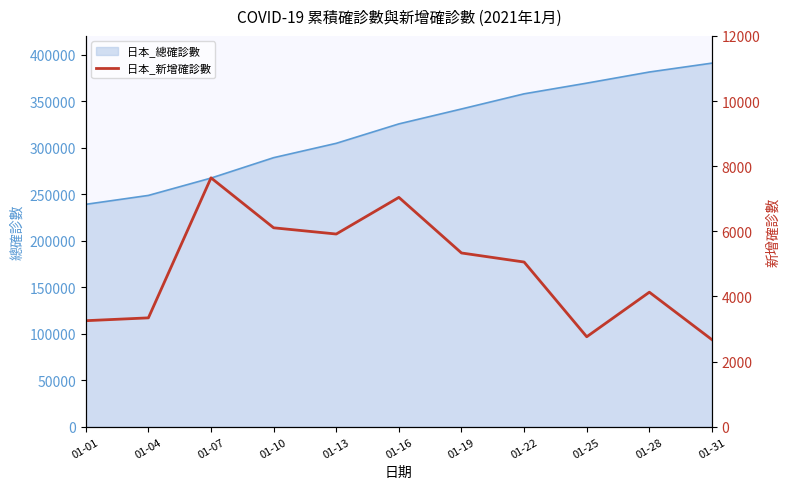

What is the highest value of the 日本_總確診數 series?

390740